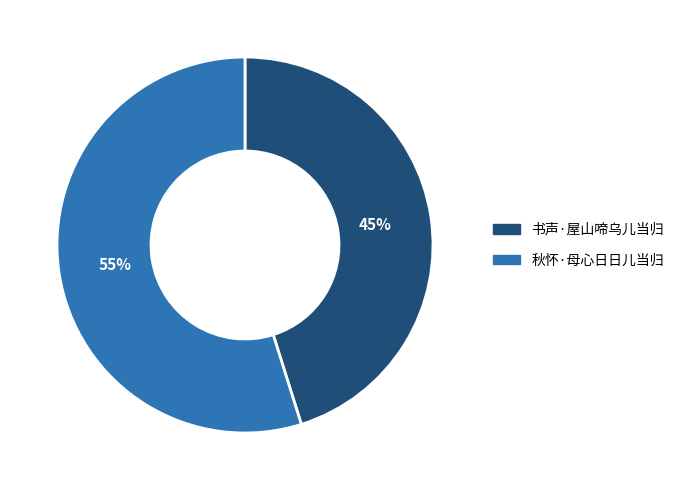

To the nearest percent, what is the difference between the 书声·屋山啼乌儿当归 and 秋怀·母心日日儿当归 slice percentages?

10%